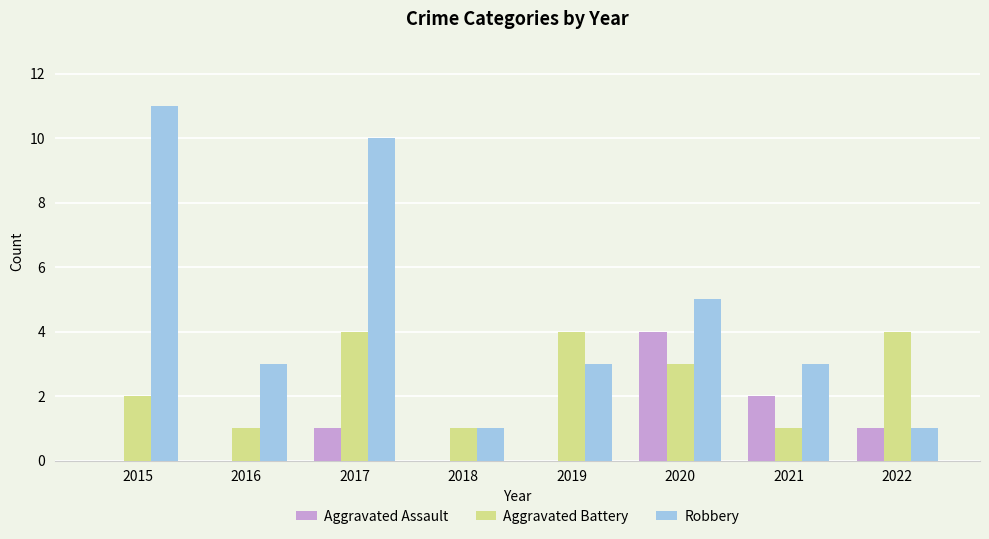

True or false: Robbery has a value of 4 at 2021.

False